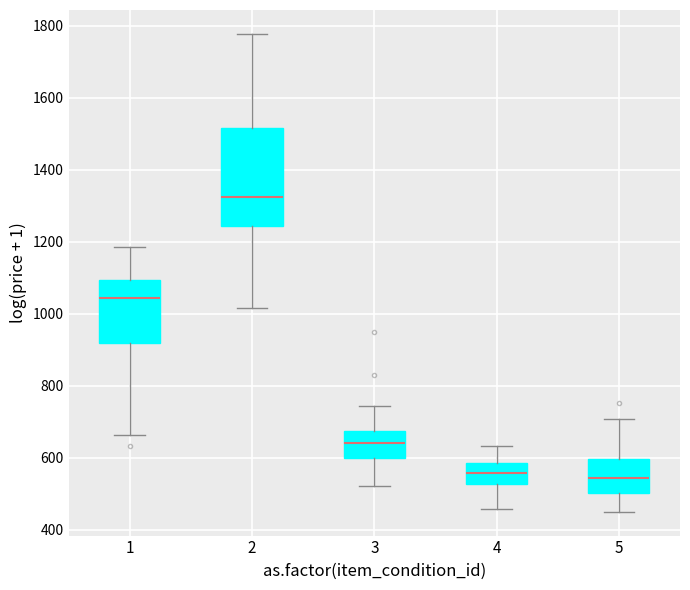

Where is the lower edge of the box at x = 3 on the y-axis? The values are not printed on the chart, so give them approximately, as read against the axis.

600